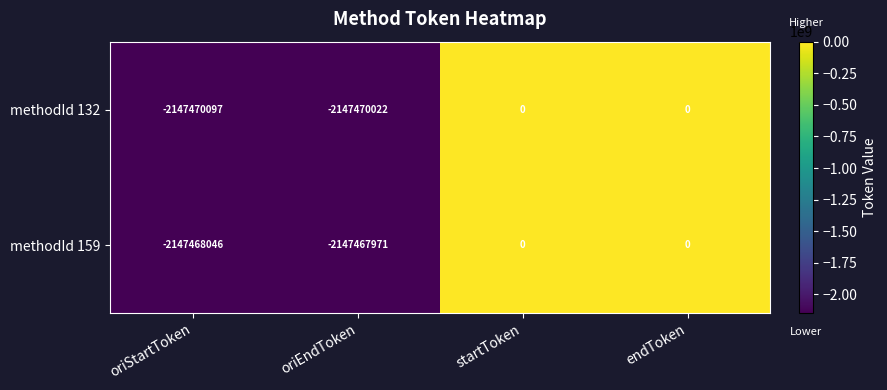

List the series in order of their overall mean, lowest first.

methodId 132, methodId 159